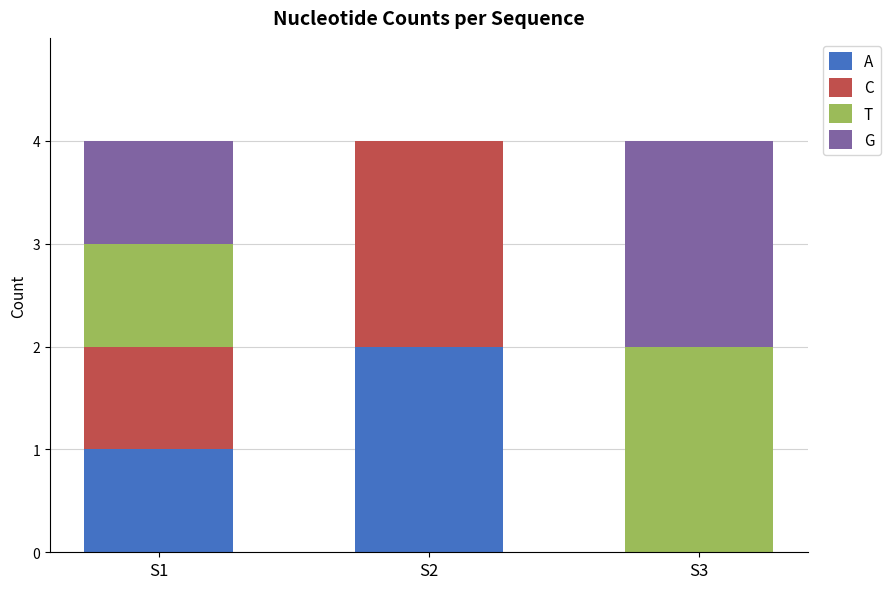

How many distinct data groups are displayed?

4